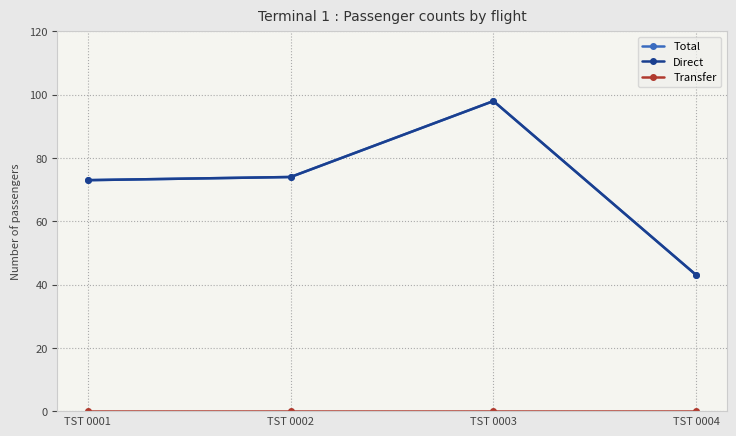

How many values in the Direct series exceed 74?

1